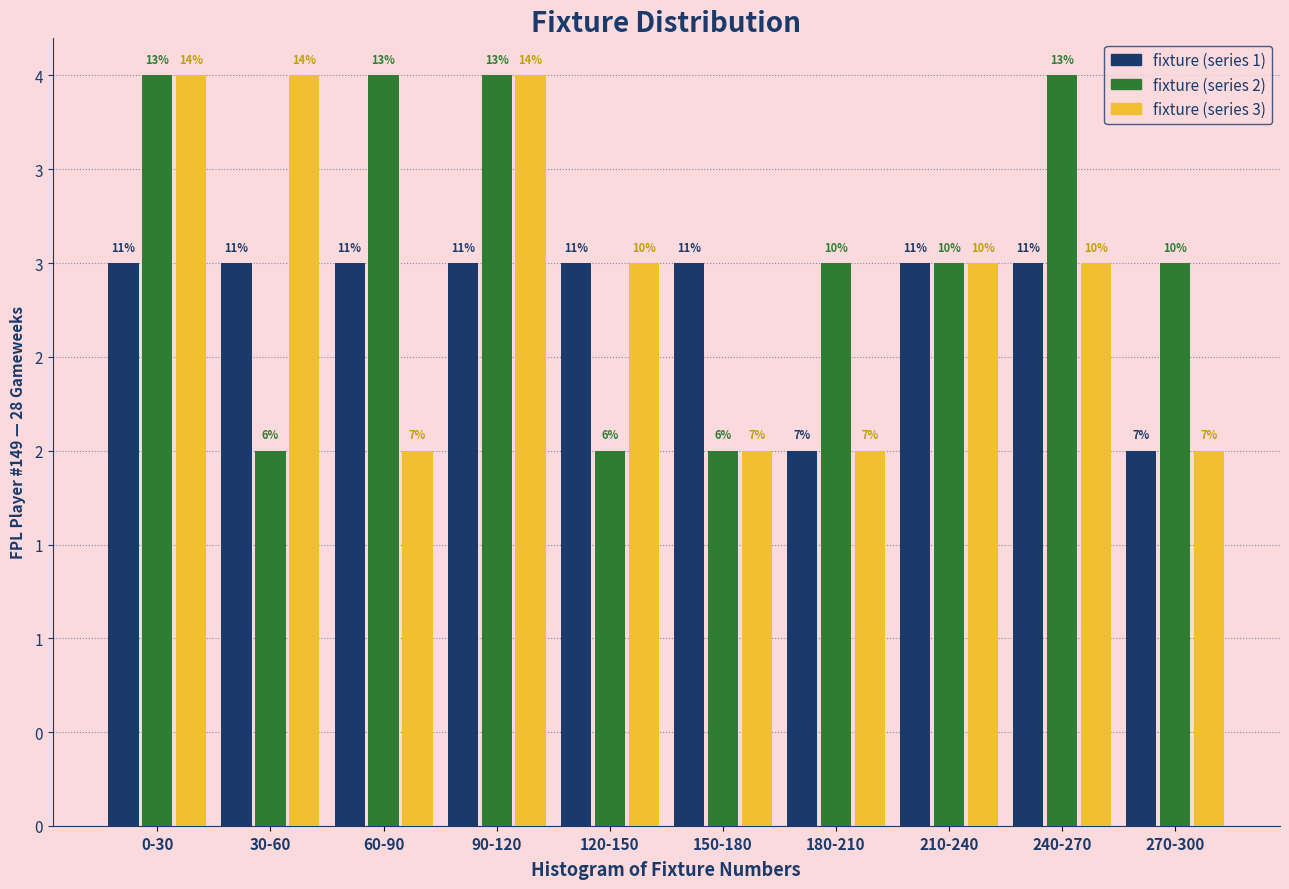

Are the bars horizontal?

No